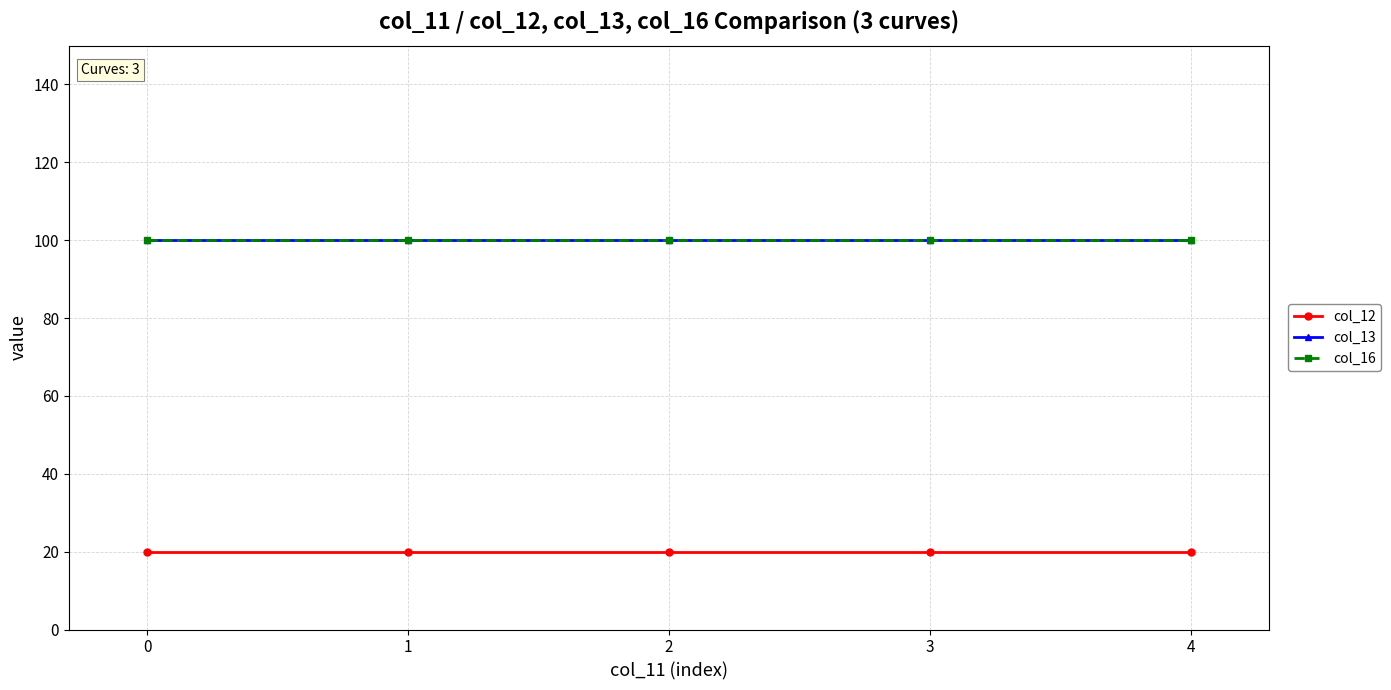

At 3, list the series in order from largest to smallest.

col_13, col_16, col_12